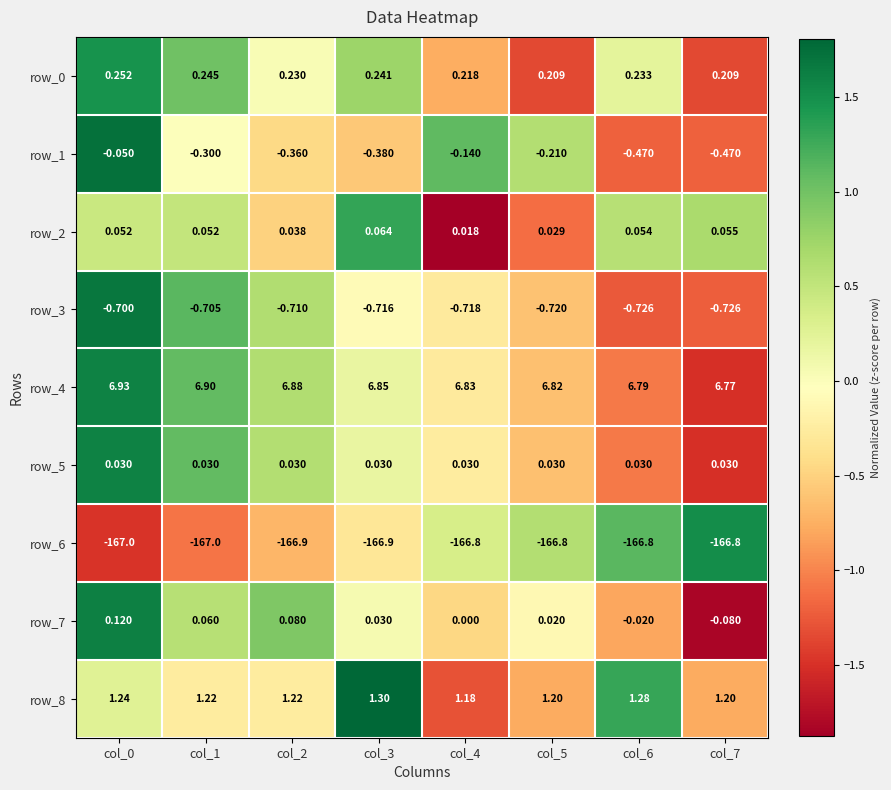

Is the value of row_0 at col_0 greater than the value of row_8 at col_6?

No